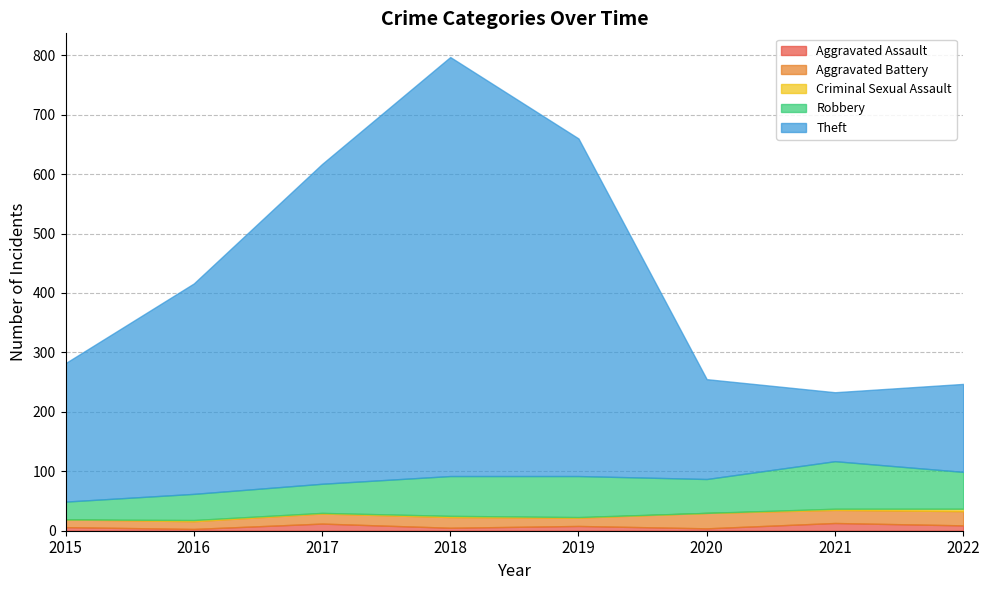

Count the number of categories in the chart.

8